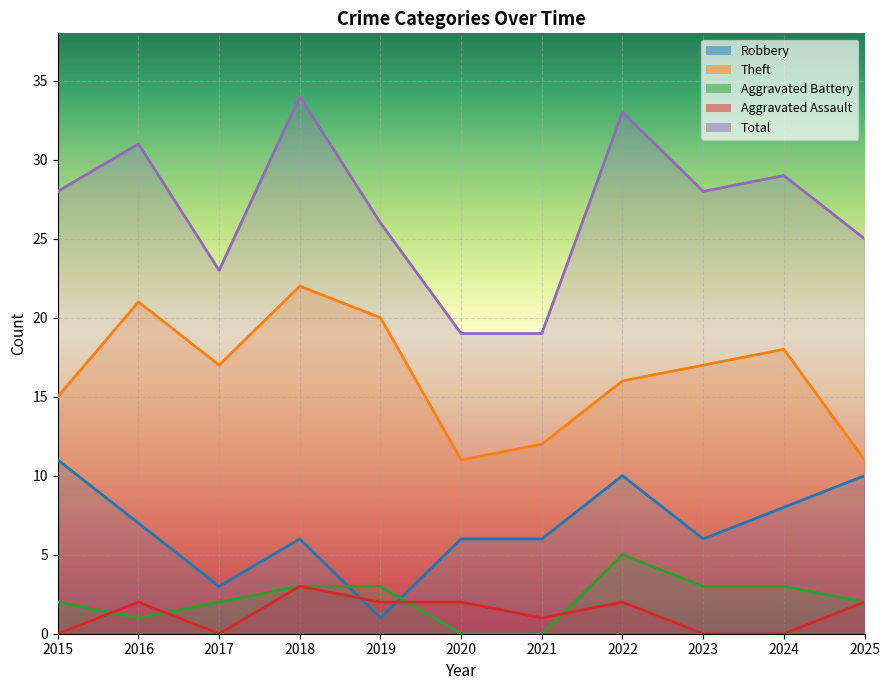

At which category does the chart reach its minimum across all series?

2020